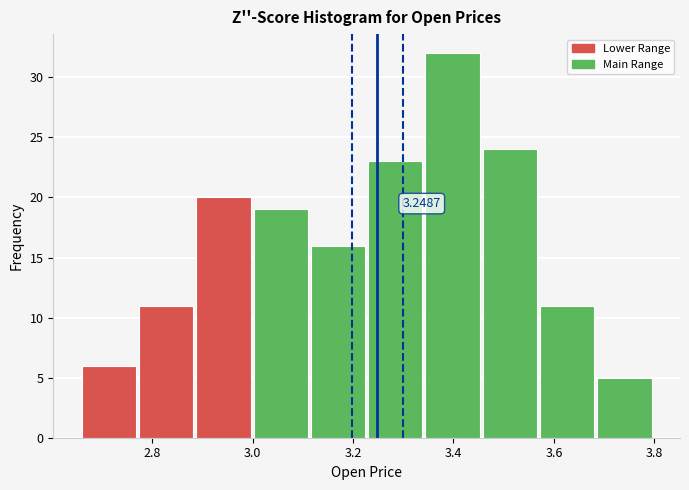

Which range on the x-axis has the tallest bar?

3.344 to 3.458